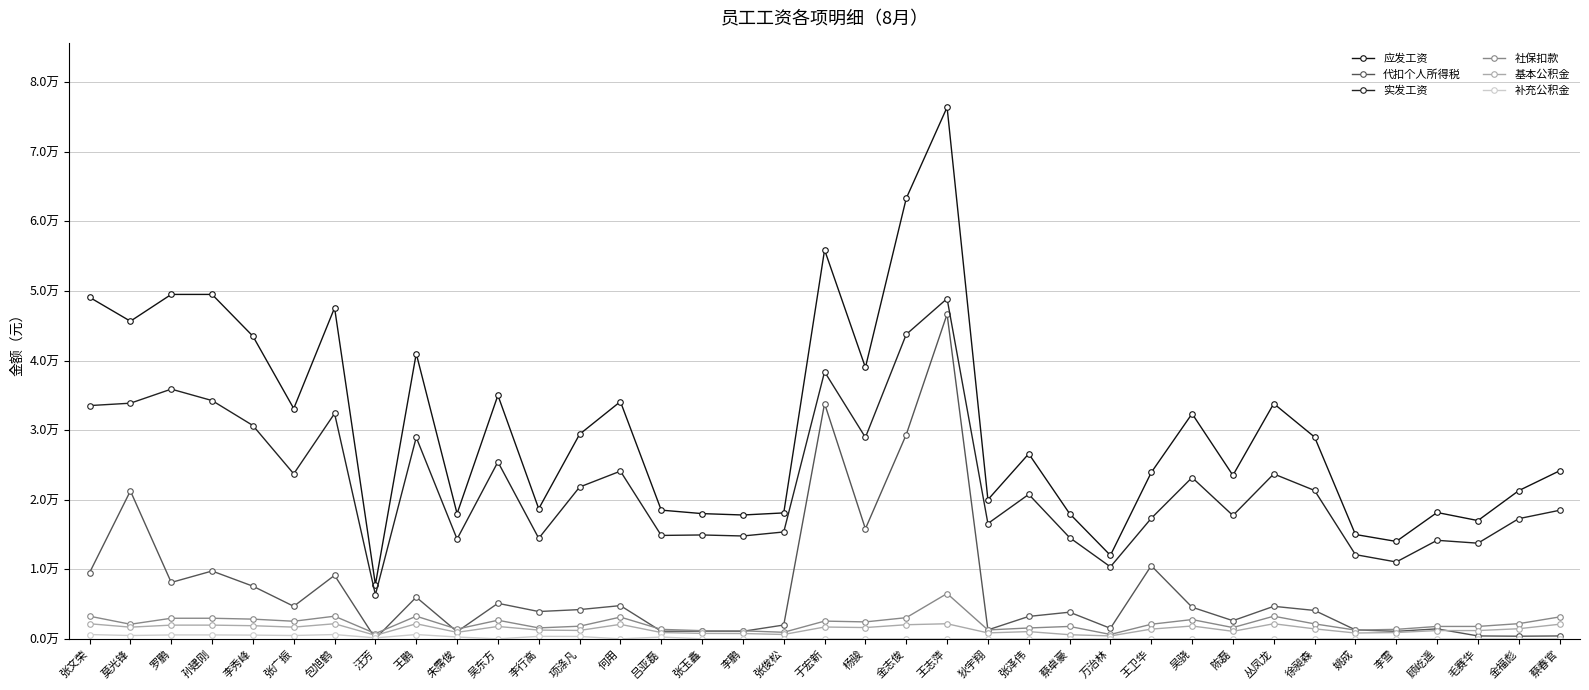

Does the chart have visible grid lines?

Yes